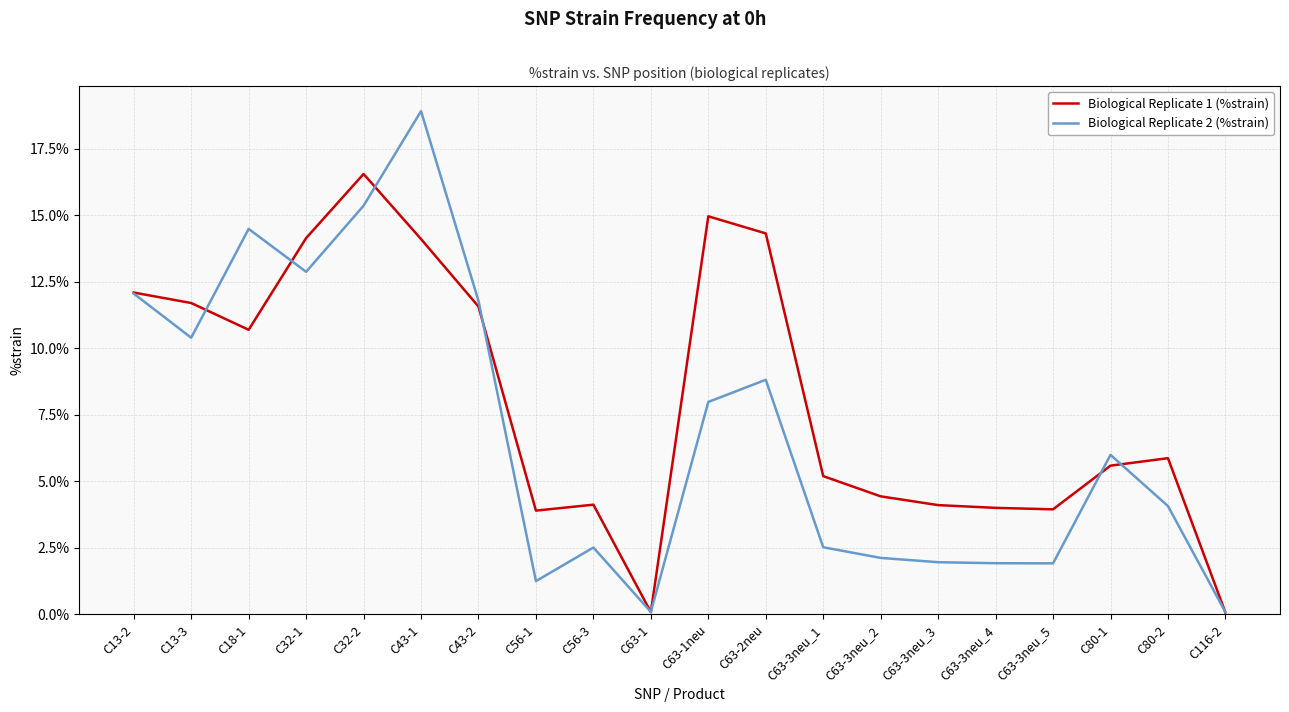

Which series changed the most between C13-2 and C63-3neu_5?

Biological Replicate 2 (%strain)